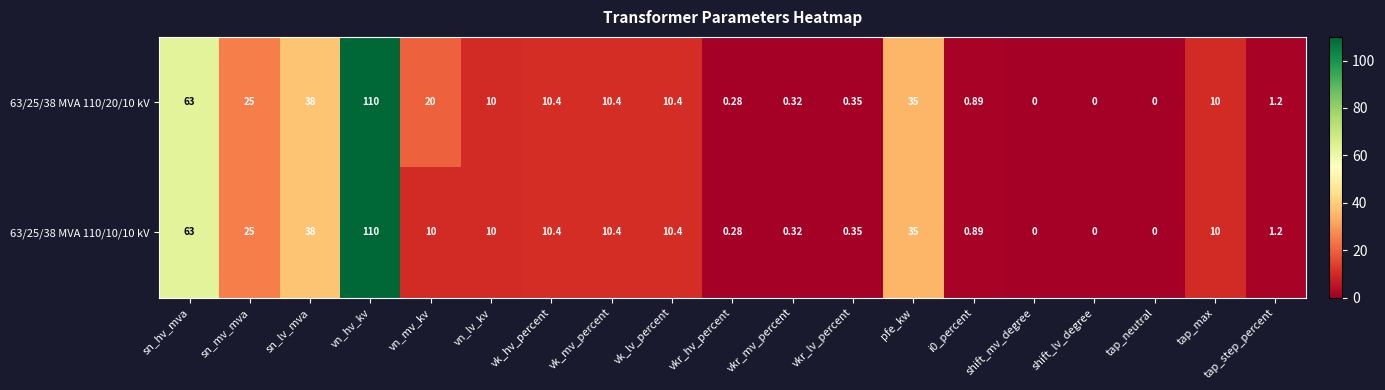

At which category is the sum across all series the highest?

vn_hv_kv